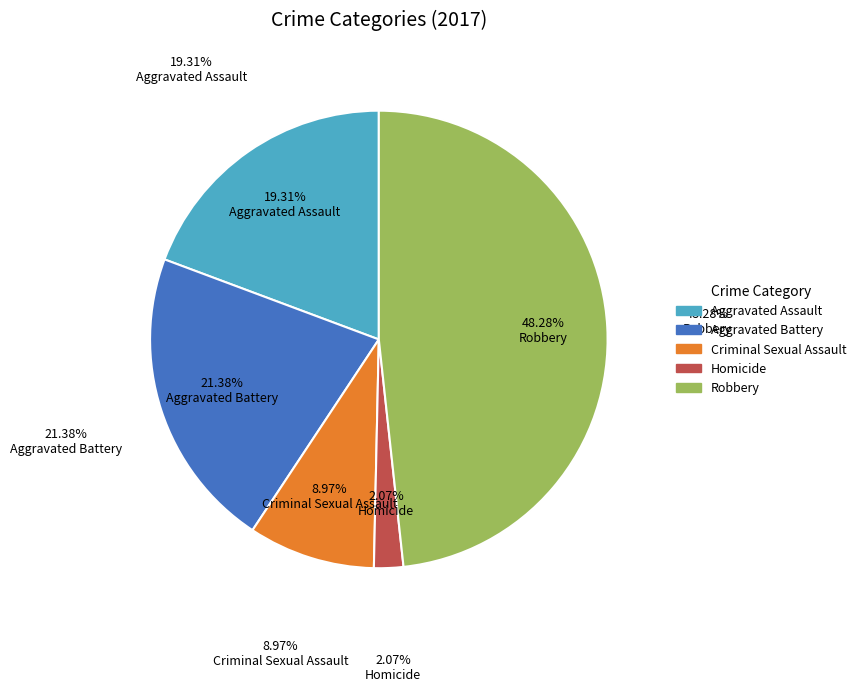

Approximately how many times larger is the value at Homicide compared to Aggravated Battery?

0.1